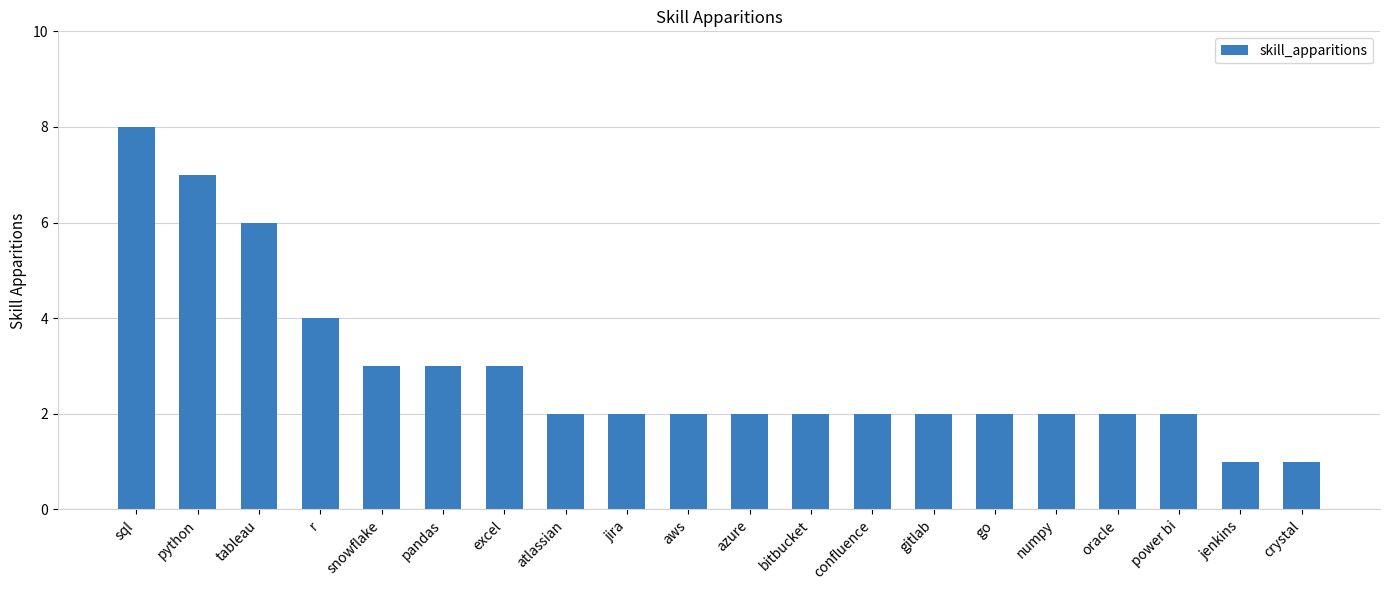

What is the maximum value shown in the chart?

8